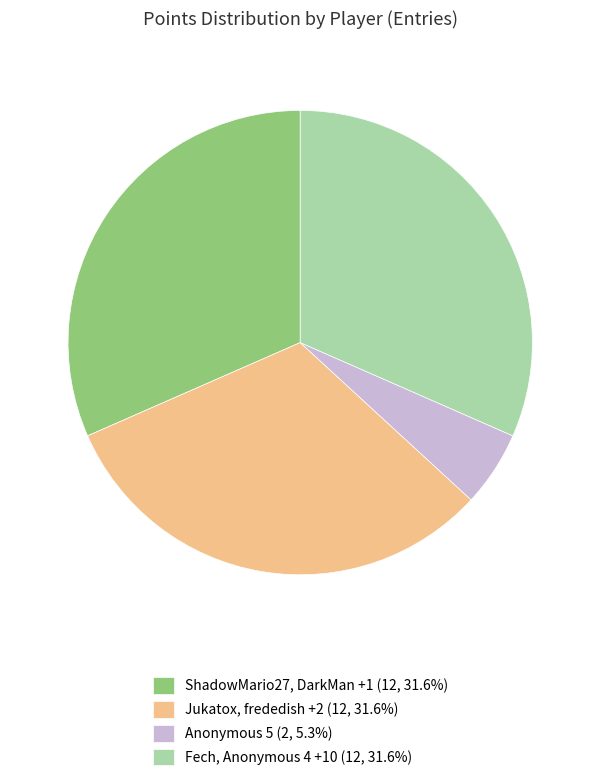

Does any single category account for the majority?

No